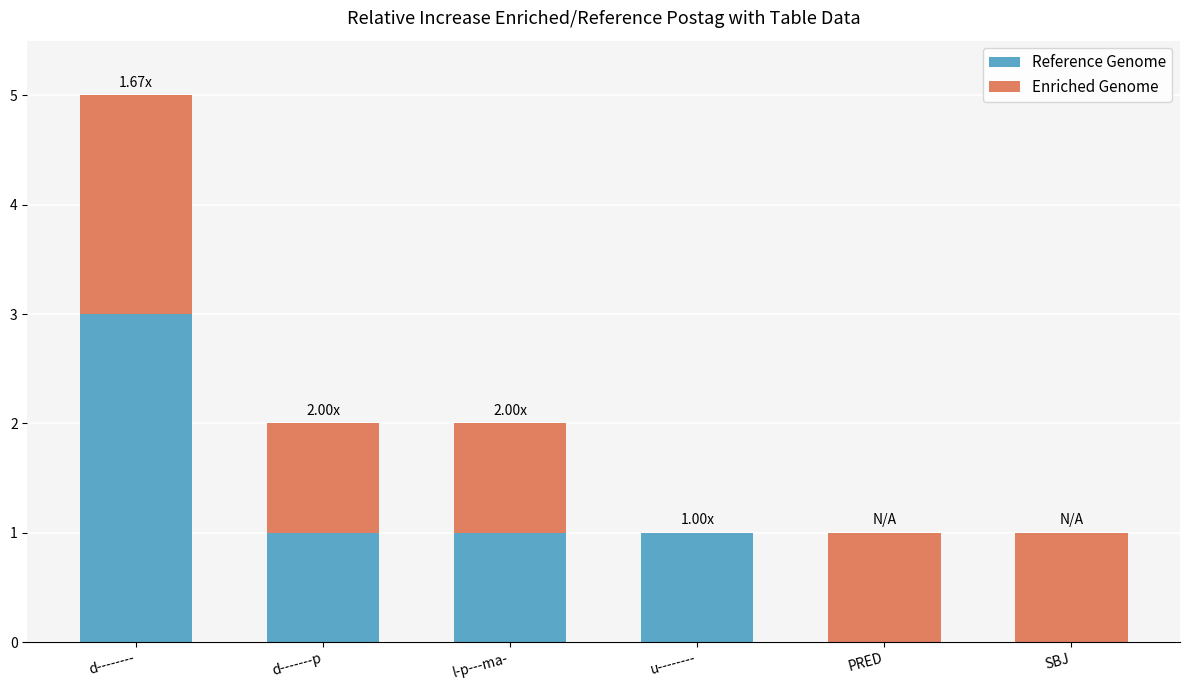

Count the number of categories in the chart.

6